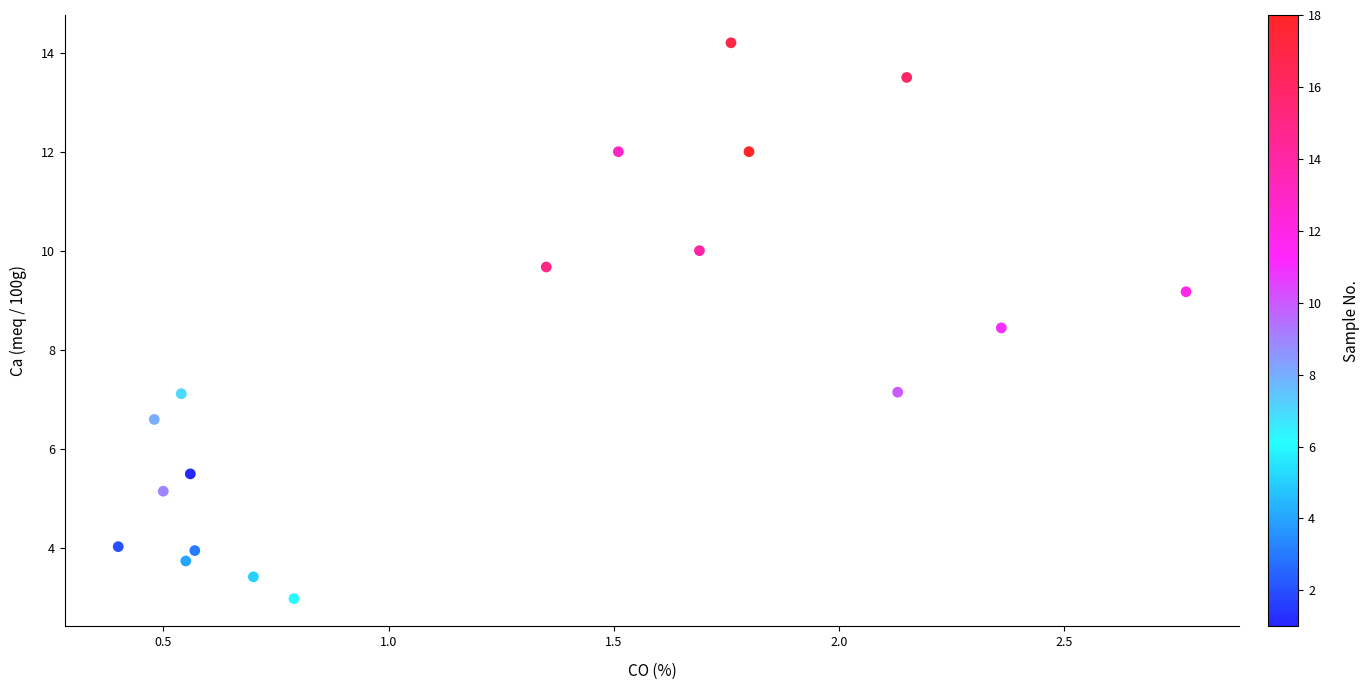

What Y value in the scatter plot is closest to 8?

8.4